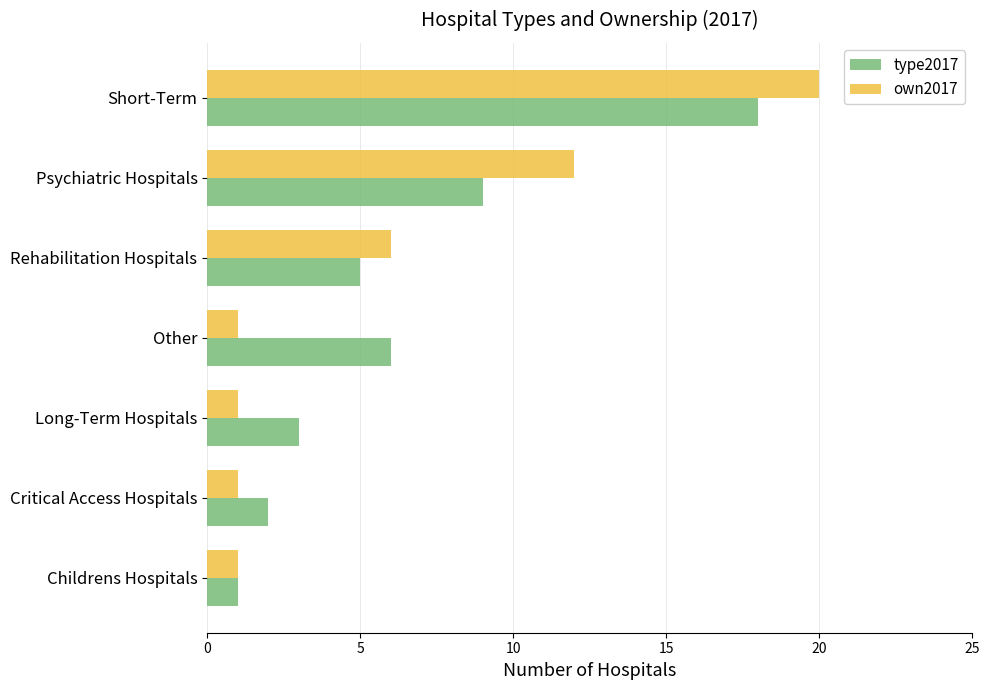

Which series has the widest spread of values?

own2017